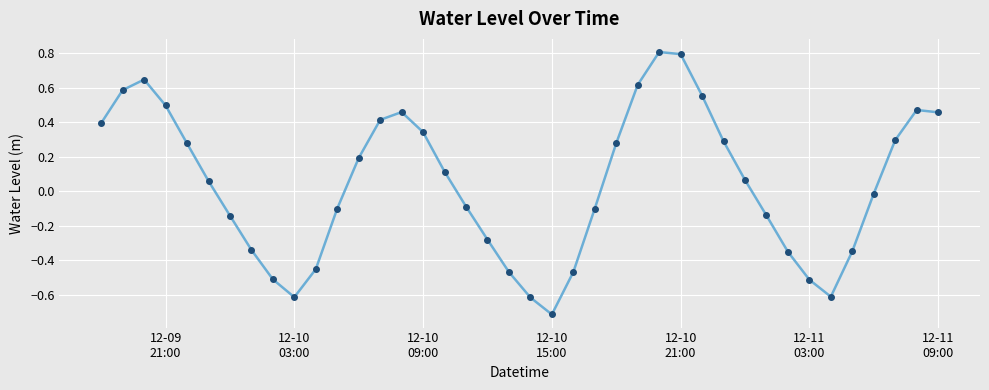

True or false: there are more than 0 points higher than both neighbors.

True